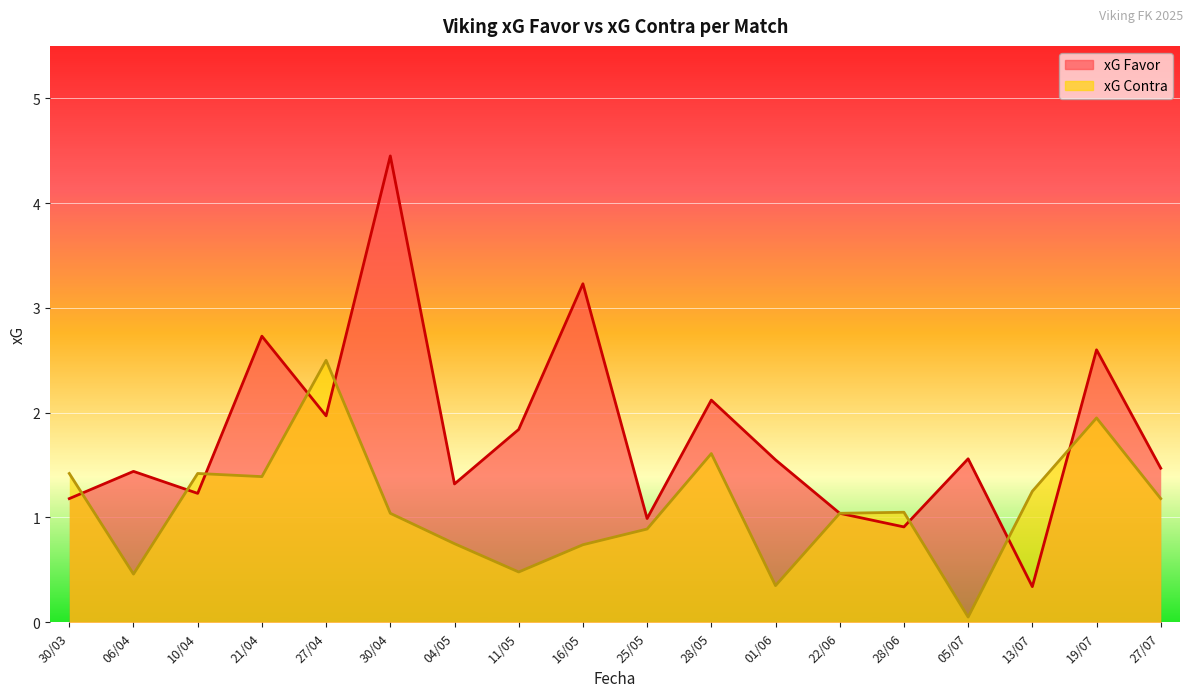

True or false: xG Contra has a value of 1.9 at 19/07.

True